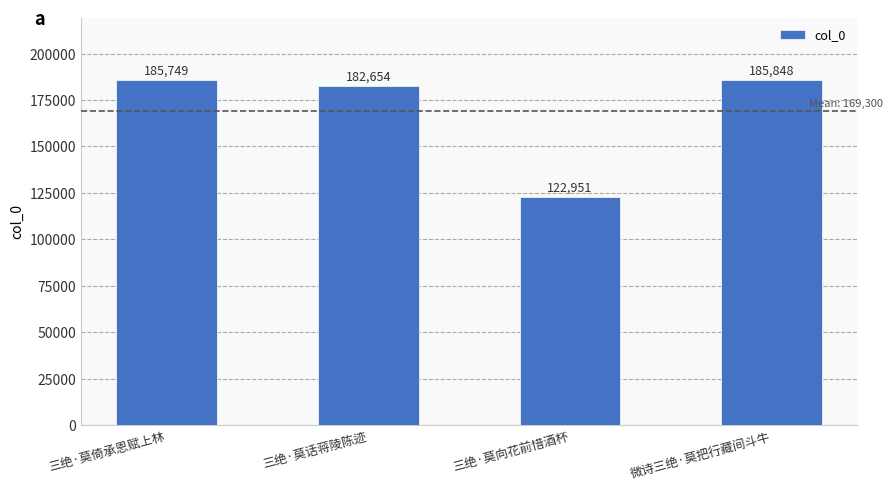

Reading left to right, transcribe all the data shown in this chart.

三绝·莫倚承恩赋上林=185749	三绝·莫话蒋陵陈迹=182654	三绝·莫向花前惜酒杯=122951	微诗三绝·莫把行藏间斗牛=185848